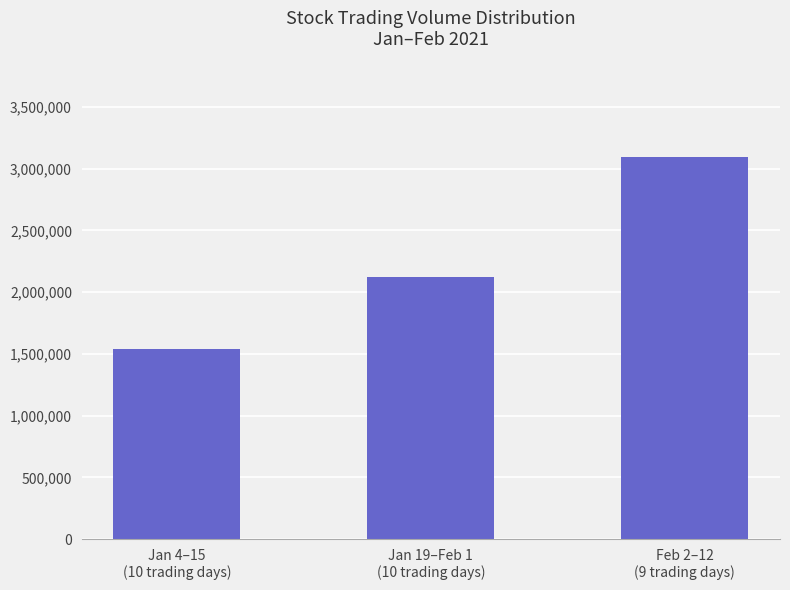

At which category does the chart reach its peak across all series?

Feb 2–12
(9 trading days)